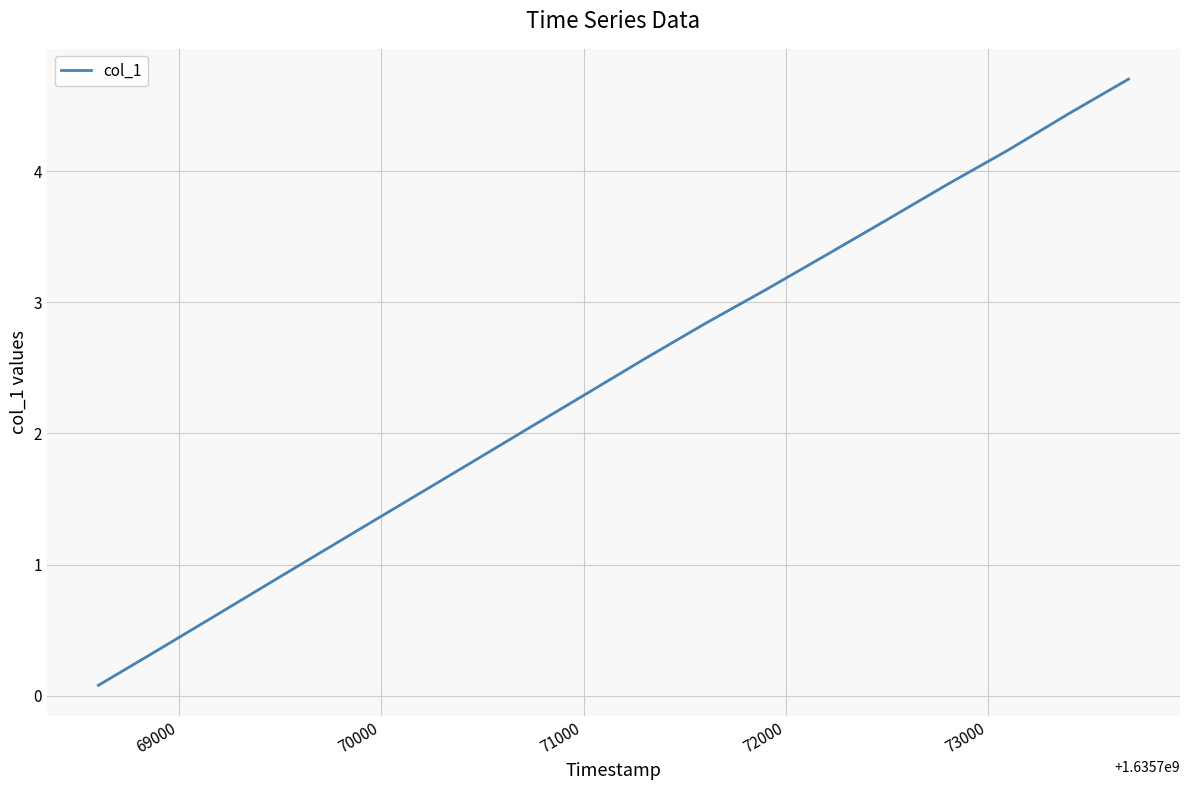

What is the greatest value displayed?

4.7